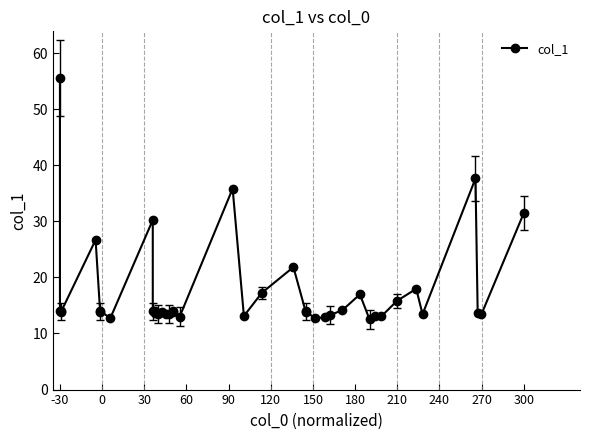

Does the chart have visible grid lines?

No